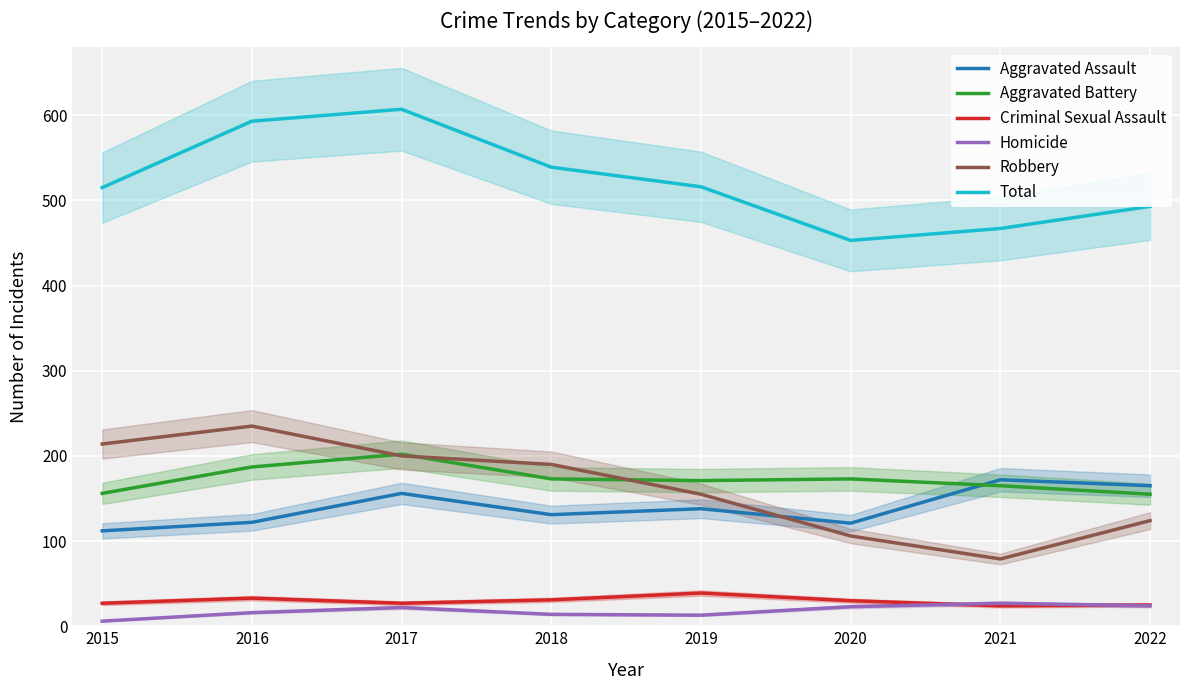

Count the Aggravated Battery values in the range 165 to 187.

5